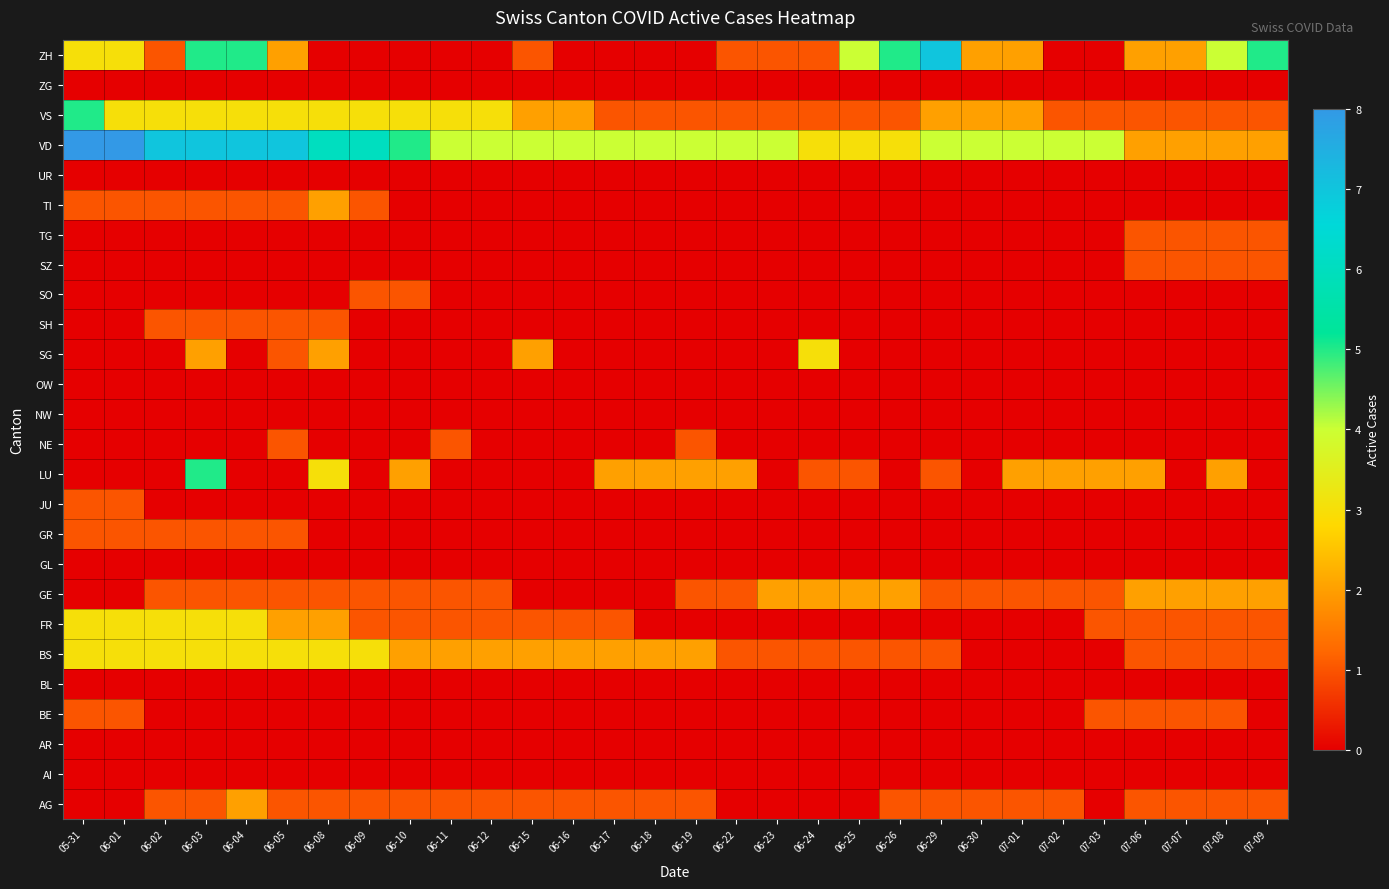

Rank the series by their maximum value, from highest to lowest.

VD, ZH, LU, VS, BS, FR, SG, AG, GE, TI, BE, GR, JU, NE, SH, SO, SZ, TG, AI, AR, BL, GL, NW, OW, UR, ZG